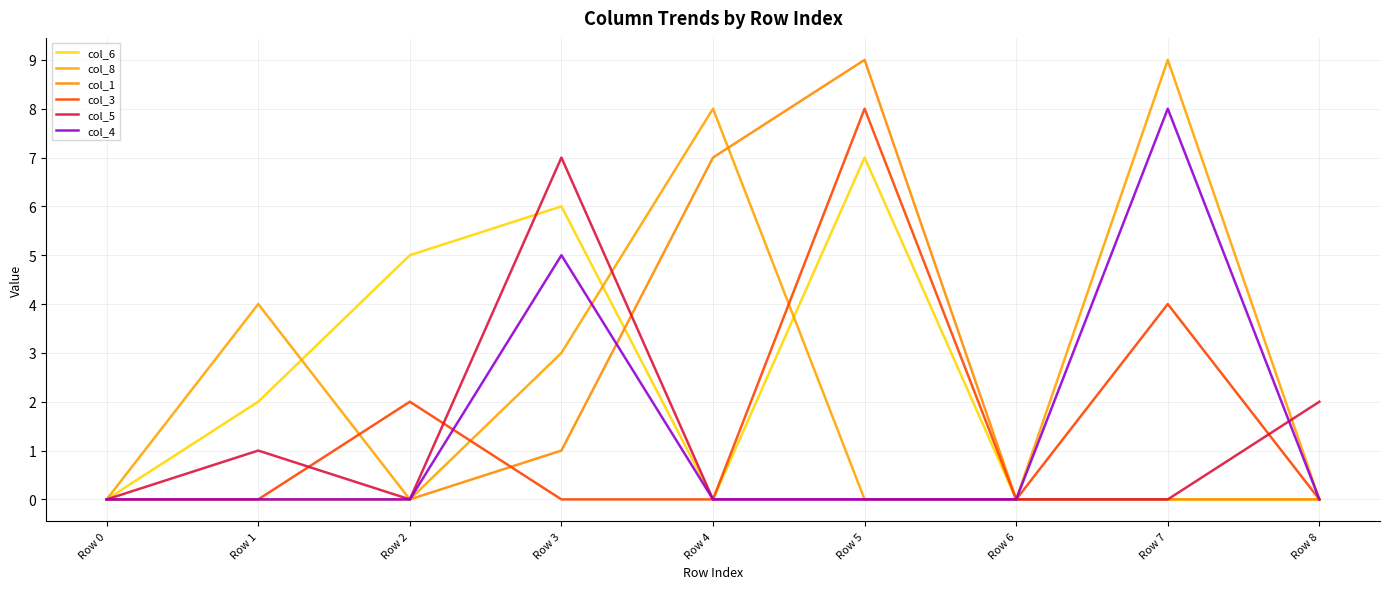

At which category is the sum across all series the highest?

Row 5